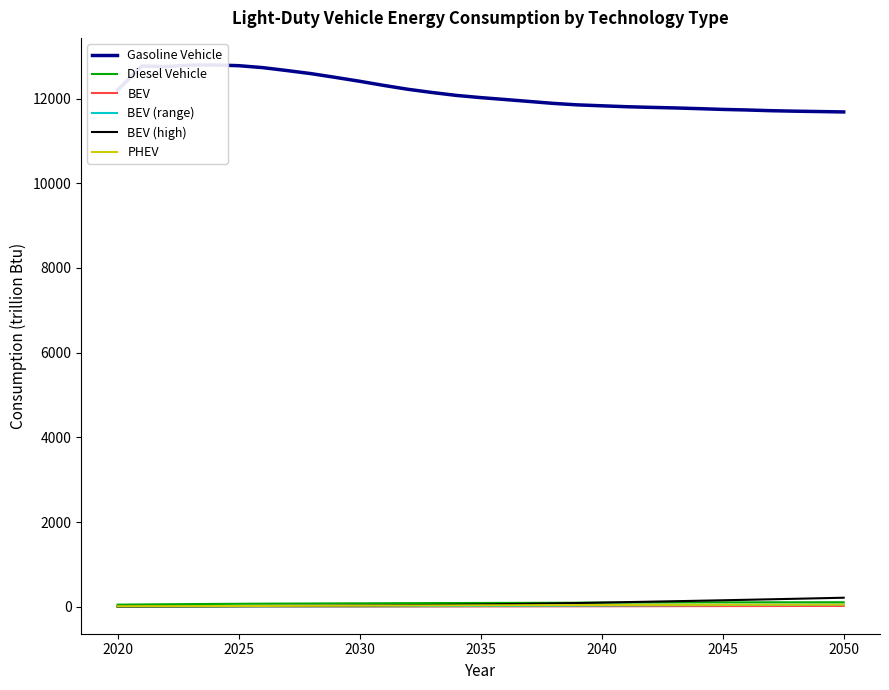

True or false: Gasoline Vehicle and PHEV intersect in this chart.

False